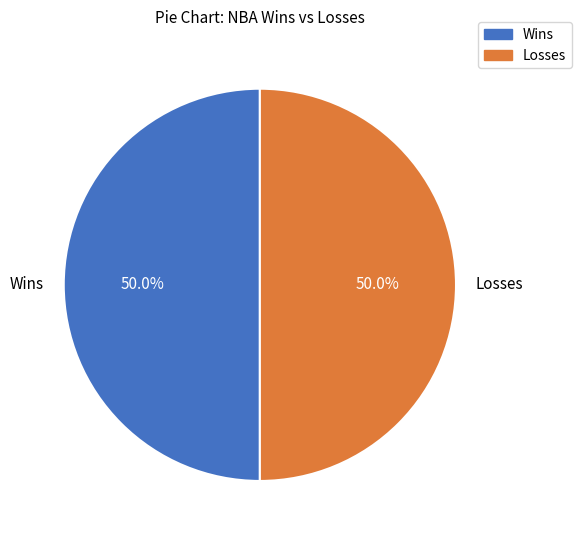

Approximately how many times larger is the value at Wins compared to Losses?

1.0